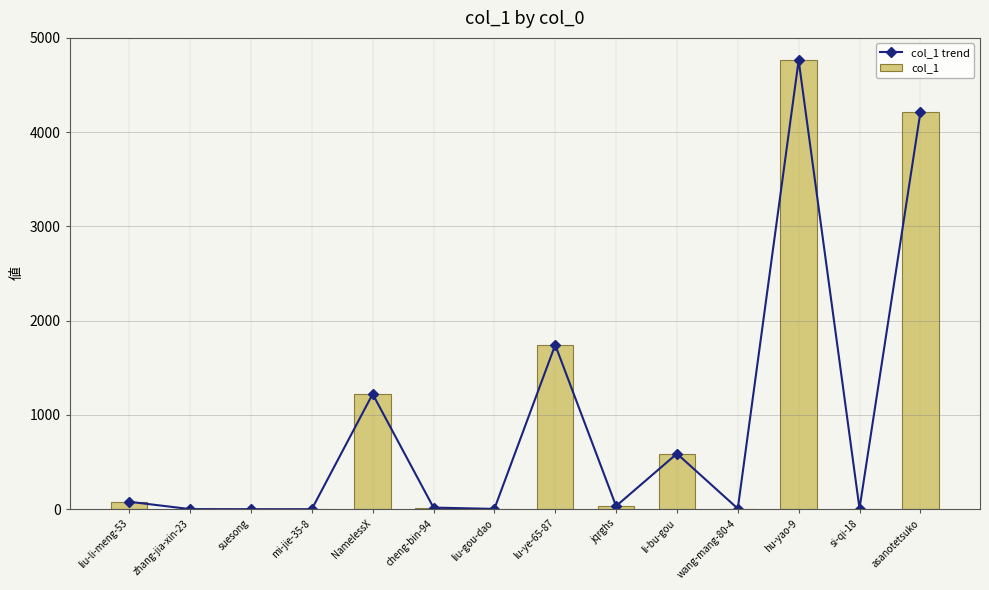

Reading left to right, what are all the values shown in this chart?

col_1 trend: 79	1	0	0	1222	17	3	1743	33	589	6	4762	7	4209
col_1: 79	1	0	0	1222	17	3	1743	33	589	6	4762	7	4209